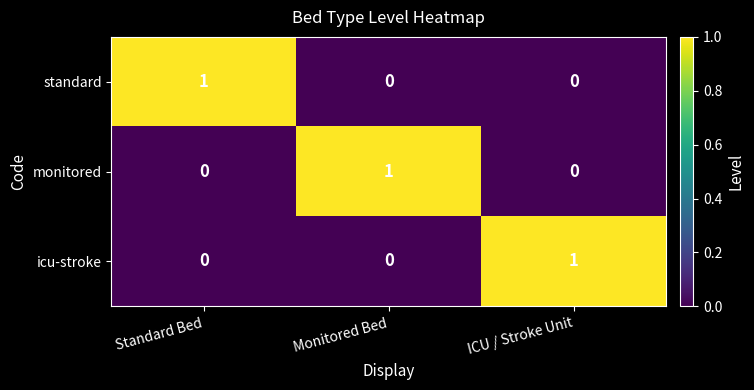

Count the standard values in the range 0 to 1.

3